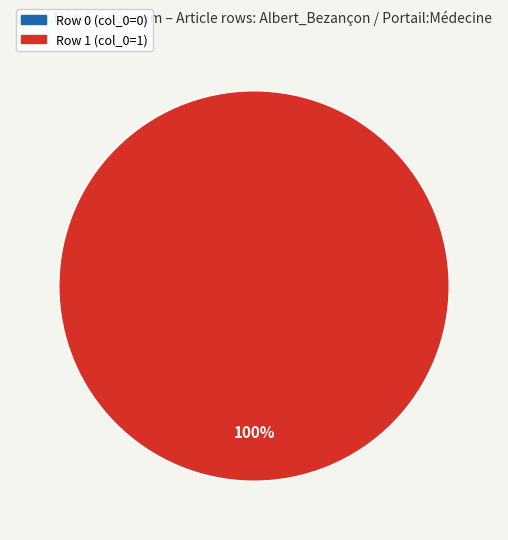

Which slice is the smallest?

Row 0 (col_0=0)